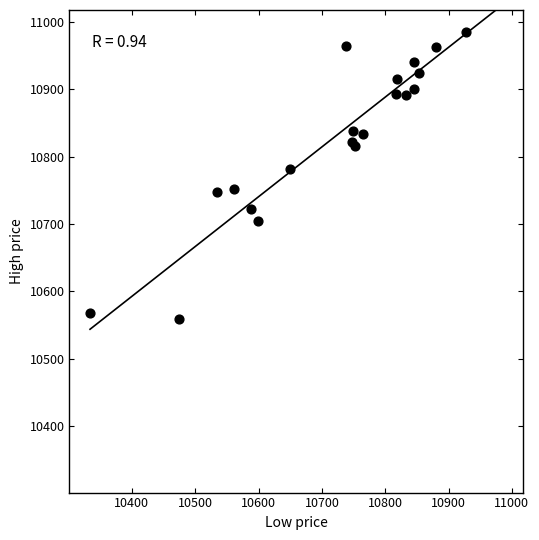

What Y value in the scatter plot is closest to 10772?

10782.3